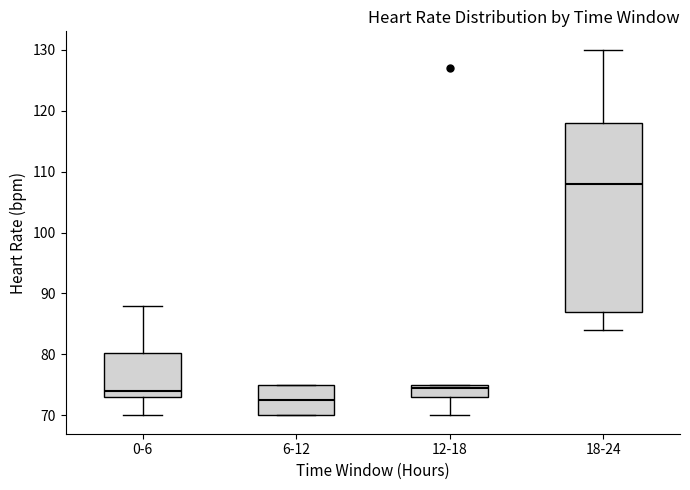

Which box's median line is the lowest?

6-12